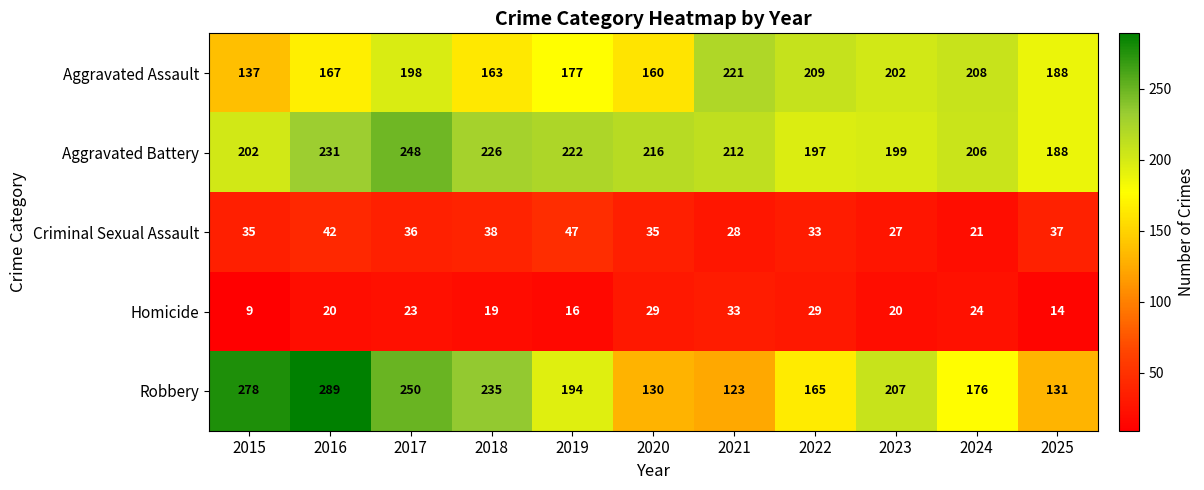

Is it true that Aggravated Assault equals 177 at 2019?

True